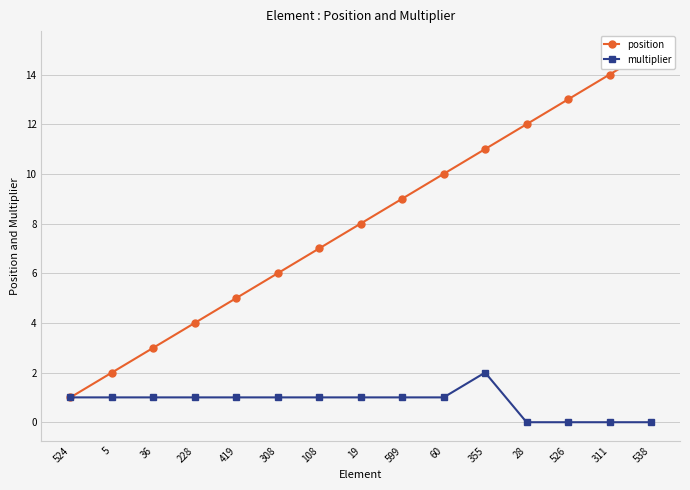

True or false: position and multiplier intersect in this chart.

False